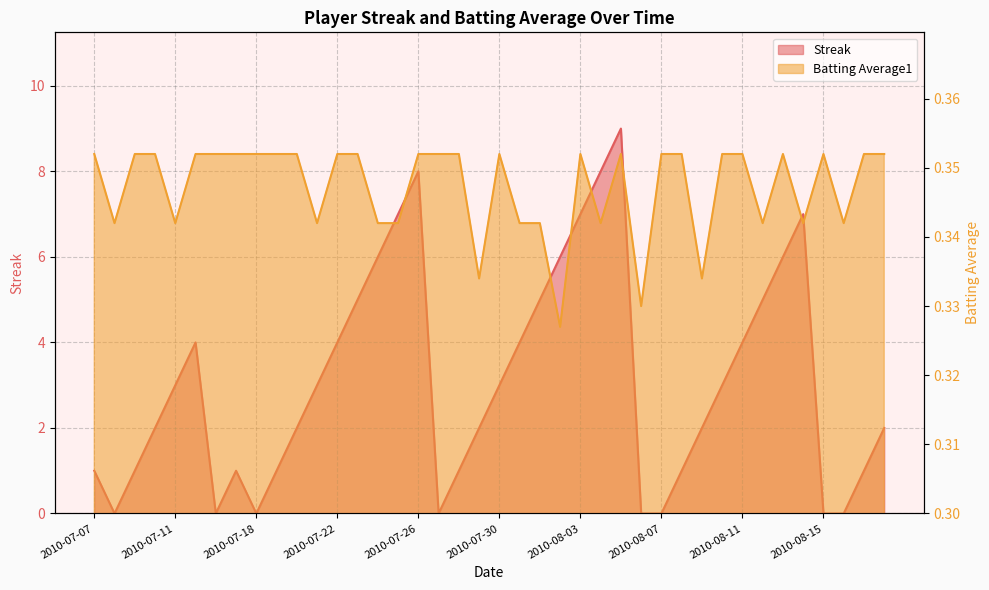

Reading left to right, transcribe all the data shown in this chart.

Streak: 2010-07-07=1.0	2010-07-08=0.0	2010-07-09=1.0	2010-07-10=2.0	2010-07-11=3.0	2010-07-15=4.0	2010-07-16=0.0	2010-07-17=1.0	2010-07-18=0.0	2010-07-19=1.0	2010-07-20=2.0	2010-07-21=3.0	2010-07-22=4.0	2010-07-23=5.0	2010-07-24=6.0	2010-07-25=7.0	2010-07-26=8.0	2010-07-27=0.0	2010-07-28=1.0	2010-07-29=2.0	2010-07-30=3.0	2010-07-31=4.0	2010-08-01=5.0	2010-08-02=6.0	2010-08-03=7.0	2010-08-04=8.0	2010-08-05=9.0	2010-08-06=0.0	2010-08-07=0.0	2010-08-08=1.0	2010-08-09=2.0	2010-08-10=3.0	2010-08-11=4.0	2010-08-12=5.0	2010-08-13=6.0	2010-08-14=7.0	2010-08-15=0.0	2010-08-16=0.0	2010-08-17=1.0	2010-08-18=2.0
Batting Average1: 2010-07-07=0.4	2010-07-08=0.3	2010-07-09=0.4	2010-07-10=0.4	2010-07-11=0.3	2010-07-15=0.4	2010-07-16=0.4	2010-07-17=0.4	2010-07-18=0.4	2010-07-19=0.4	2010-07-20=0.4	2010-07-21=0.3	2010-07-22=0.4	2010-07-23=0.4	2010-07-24=0.3	2010-07-25=0.3	2010-07-26=0.4	2010-07-27=0.4	2010-07-28=0.4	2010-07-29=0.3	2010-07-30=0.4	2010-07-31=0.3	2010-08-01=0.3	2010-08-02=0.3	2010-08-03=0.4	2010-08-04=0.3	2010-08-05=0.4	2010-08-06=0.3	2010-08-07=0.4	2010-08-08=0.4	2010-08-09=0.3	2010-08-10=0.4	2010-08-11=0.4	2010-08-12=0.3	2010-08-13=0.4	2010-08-14=0.3	2010-08-15=0.4	2010-08-16=0.3	2010-08-17=0.4	2010-08-18=0.4